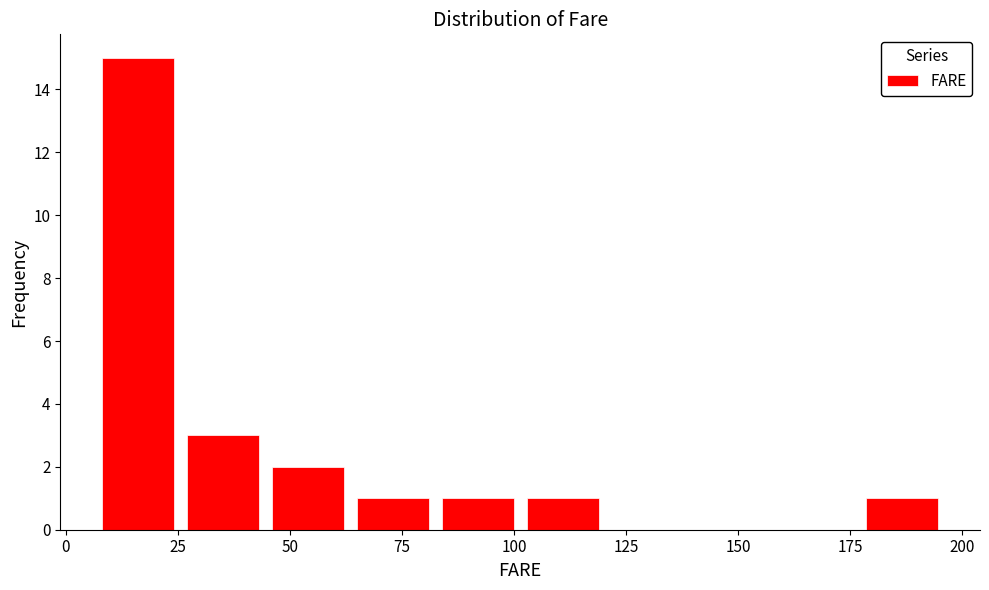

Read against the x-axis, roughly where is the centre of the tallest bar?

15